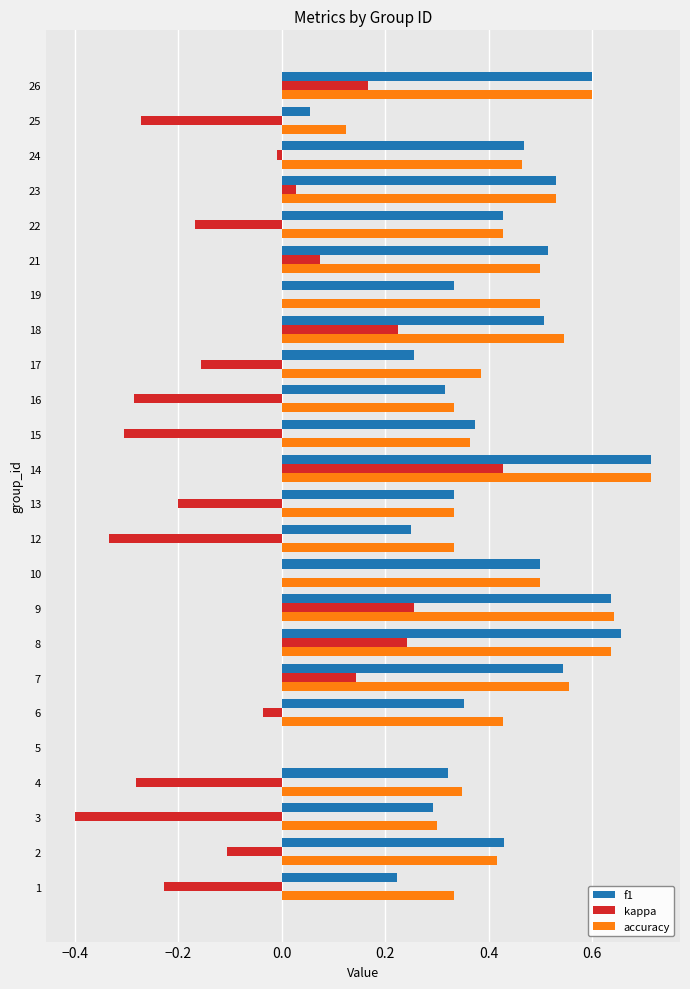

At which label does kappa reach its peak?

14